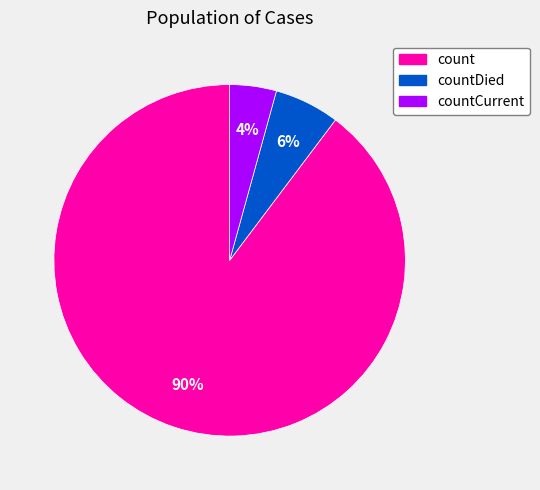

Does any single category account for the majority?

Yes